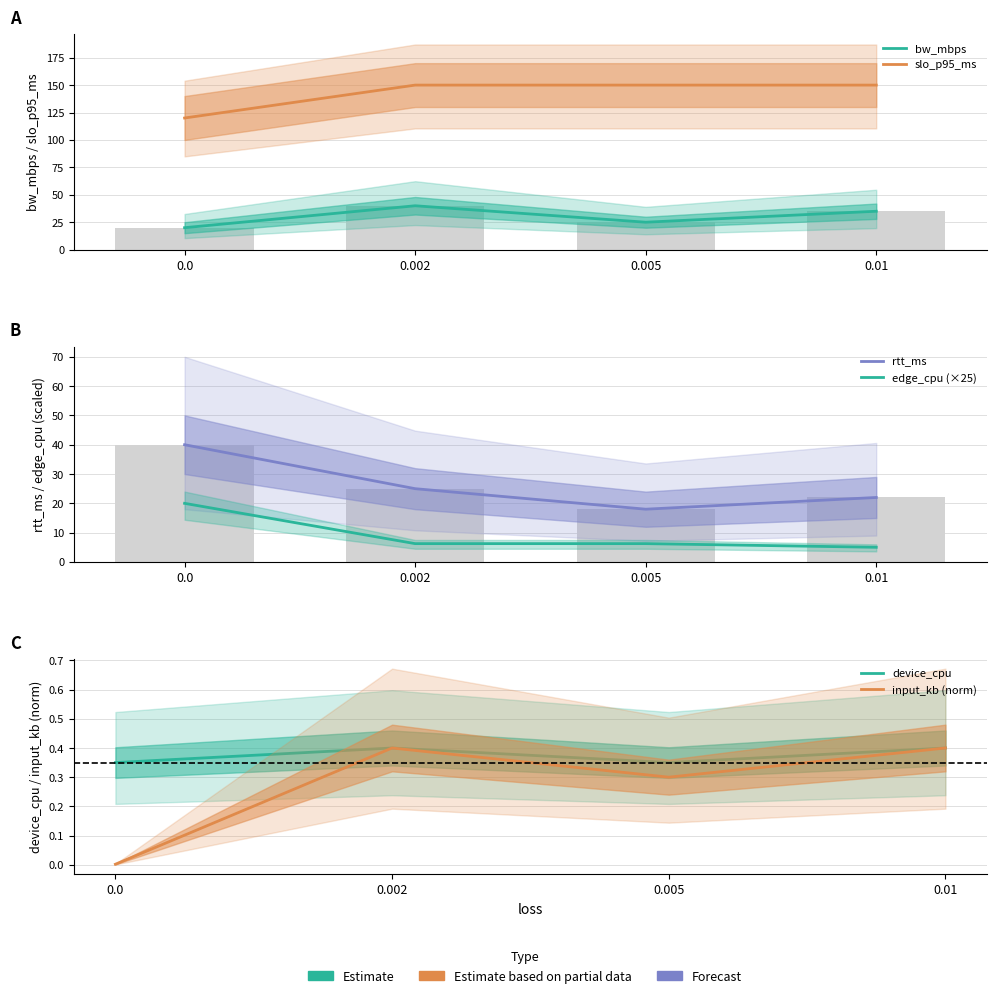

List the series in order of their peak value, lowest first.

device_cpu, input_kb (norm), edge_cpu (×25), bw_mbps, rtt_ms, slo_p95_ms